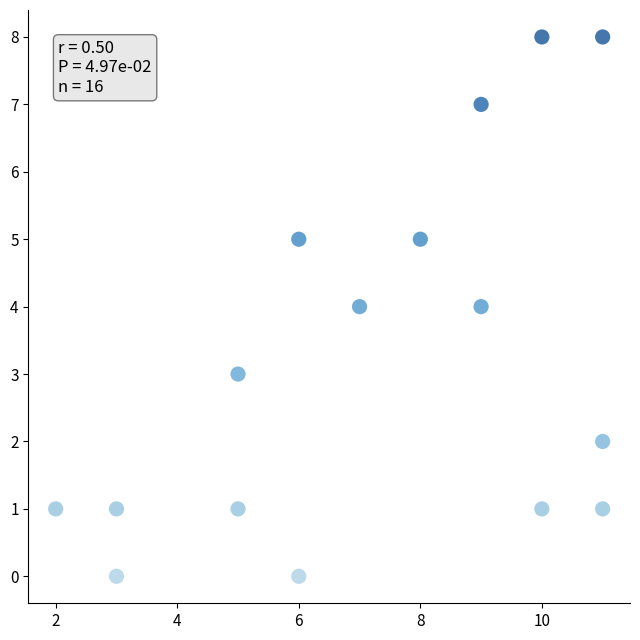

What is the range of X values (max minus min)?

9